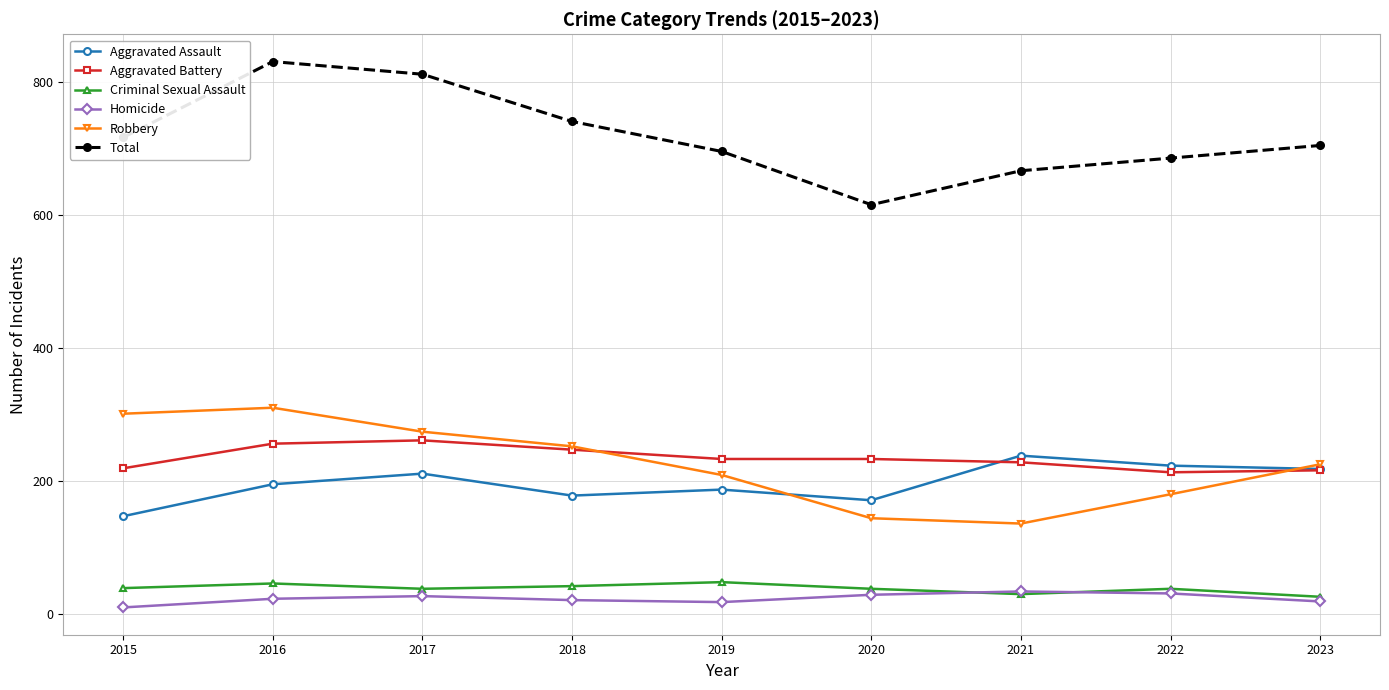

What is the maximum value for Criminal Sexual Assault?

48